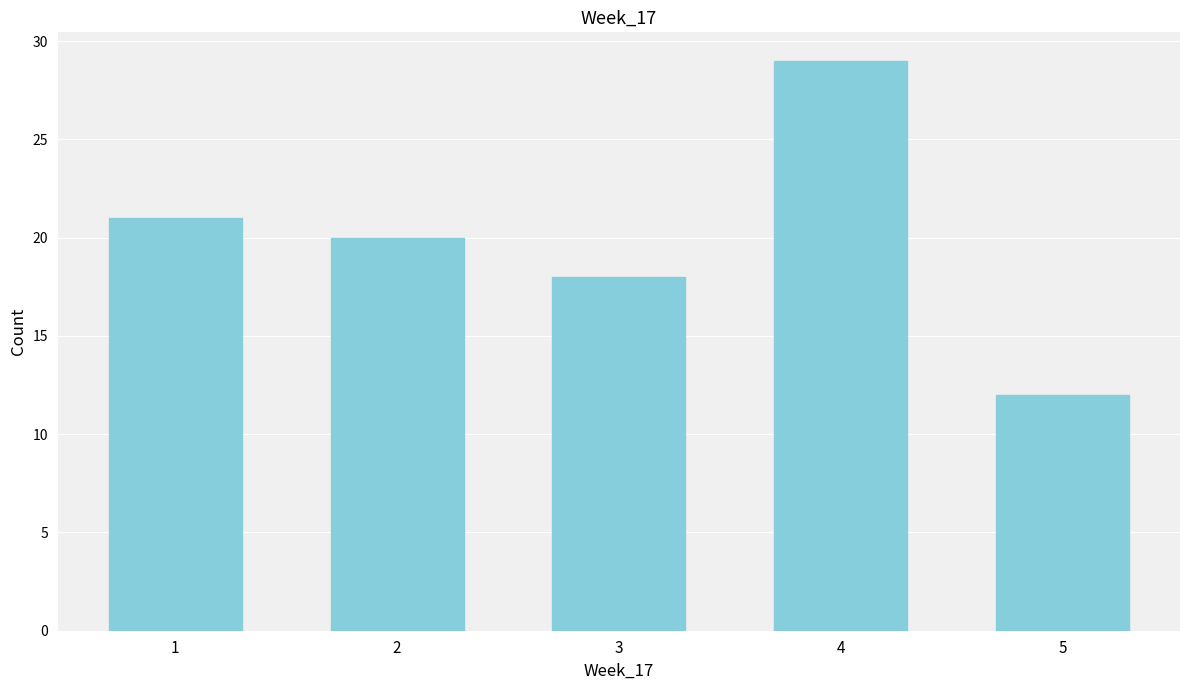

Reading right to left, what are all the values shown in this chart?

5=12	4=29	3=18	2=20	1=21